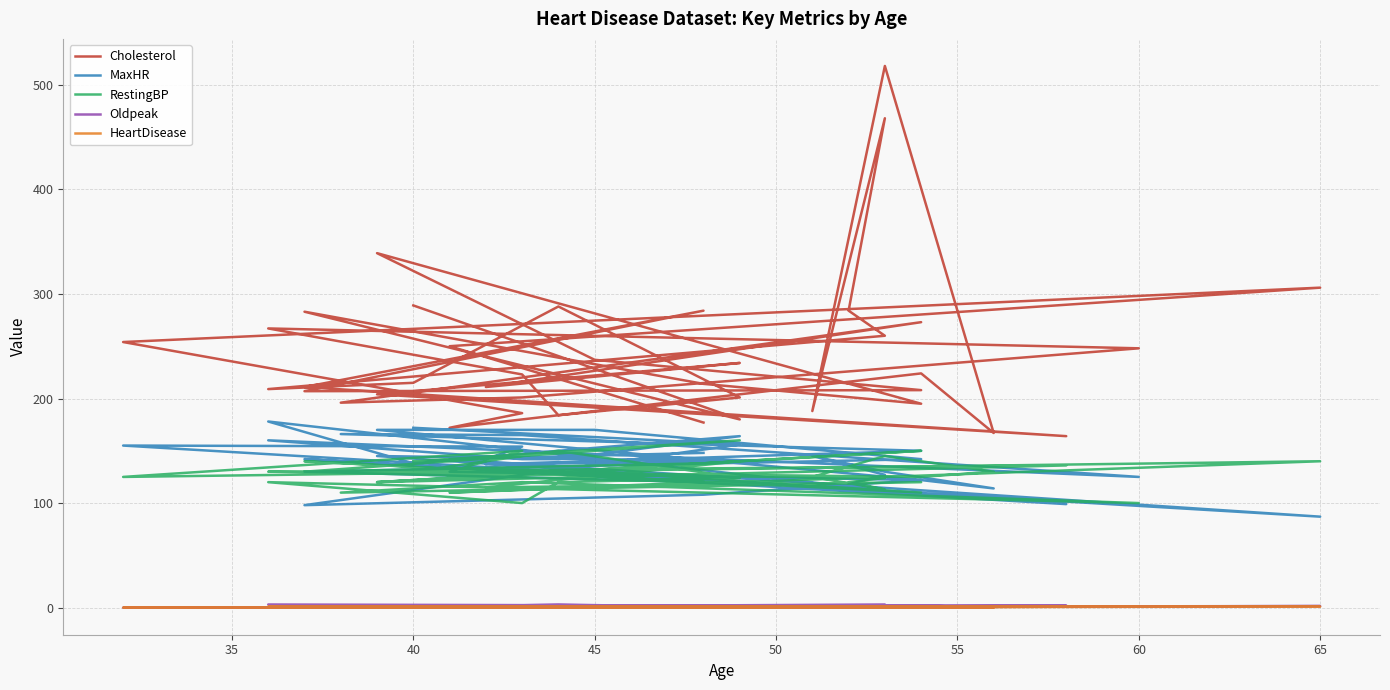

How many values in the HeartDisease series exceed 0?

13